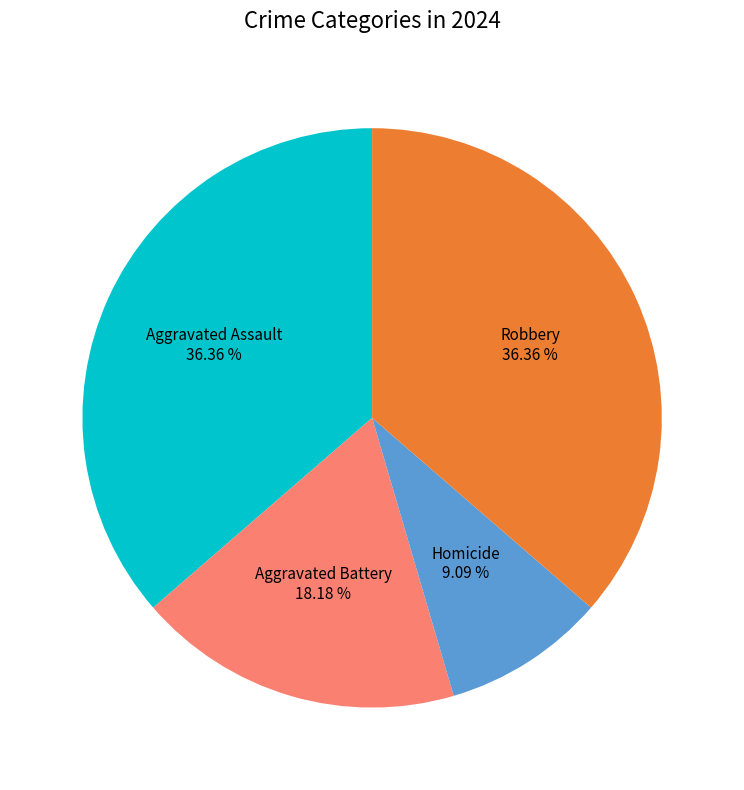

Is there a majority slice in this chart?

No